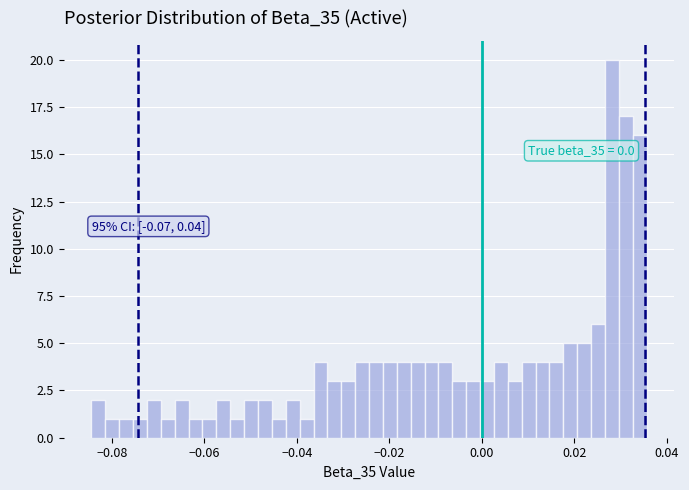

Around what value on the x-axis is the tallest bar? Give the approximate position of its centre, as read against the axis.

0.028